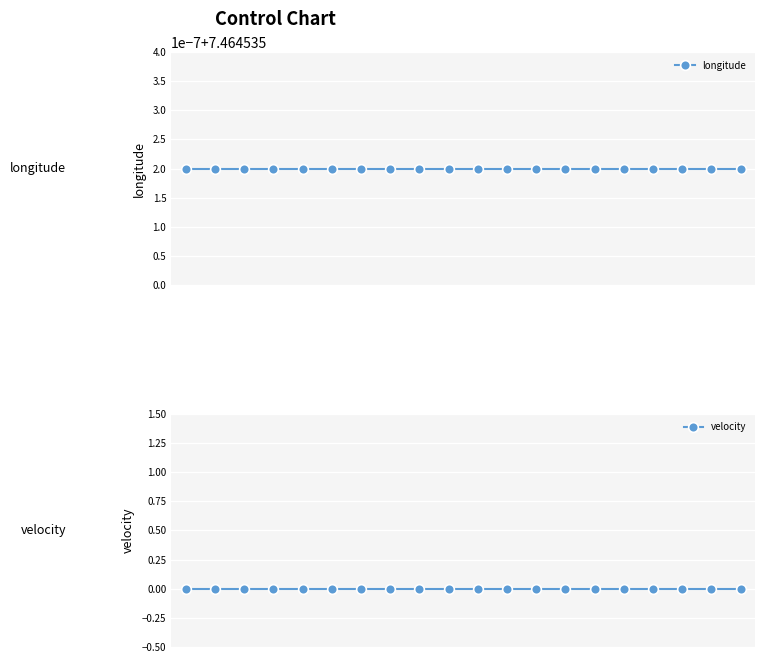

Which series changed the most between 7 and 15?

longitude